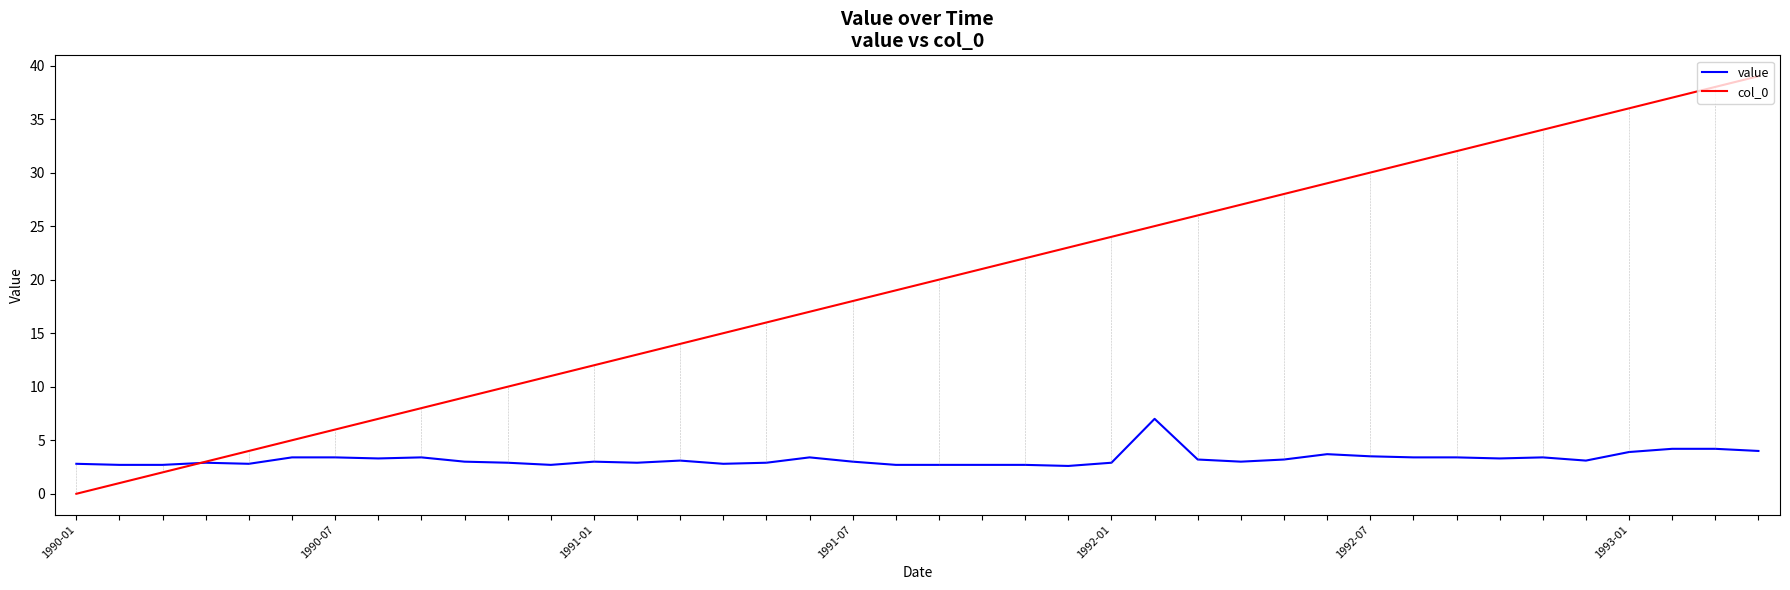

What is the highest value of the col_0 series?

39.0